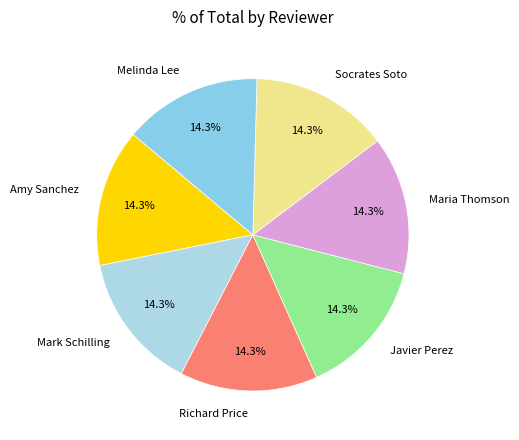

Does Maria Thomson represent more than half of the total?

No